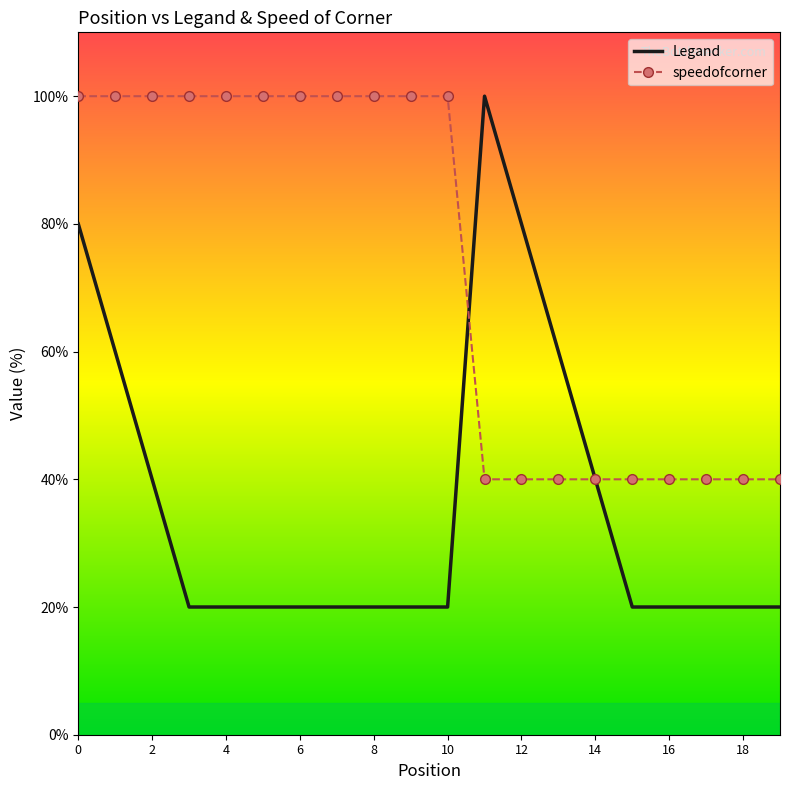

Which series has the largest total across all categories?

speedofcorner